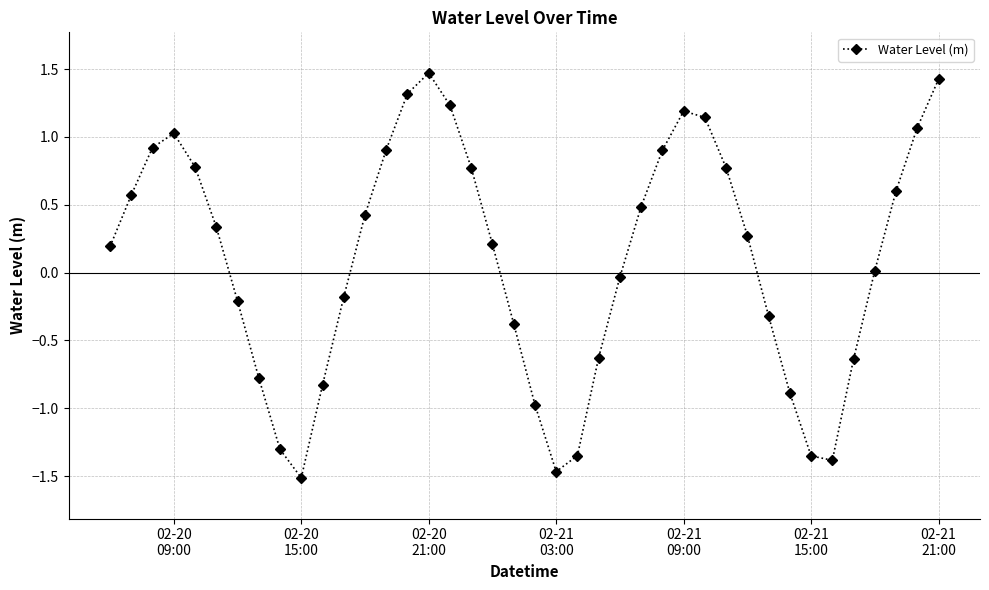

What is the value of the 11th point from the left?

-0.8